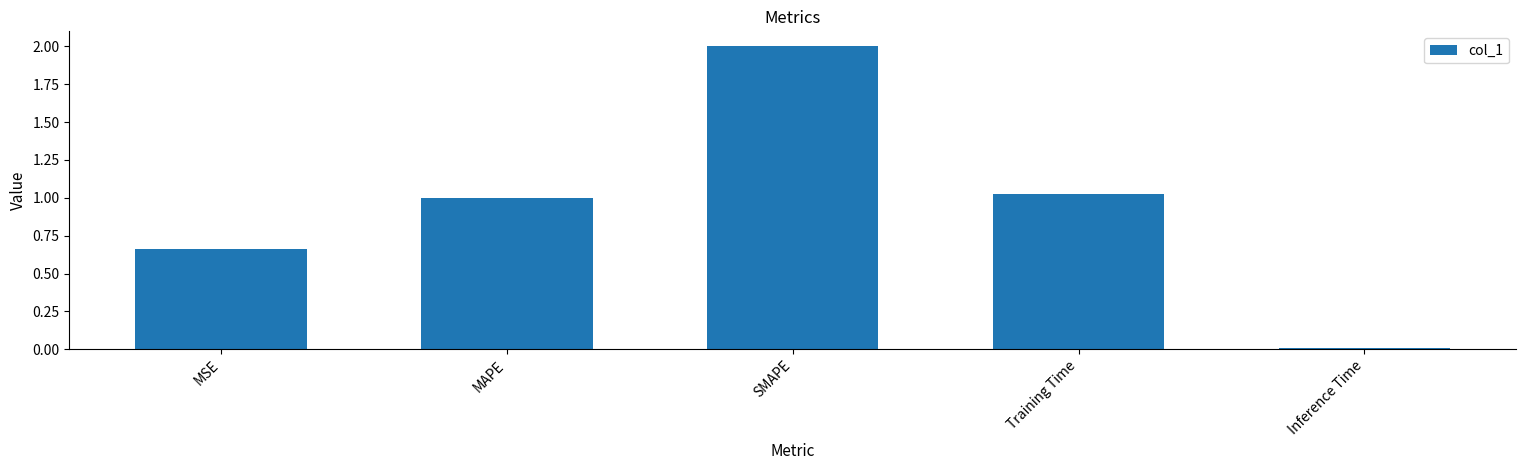

What is the label of the 3rd bar from the right?

SMAPE